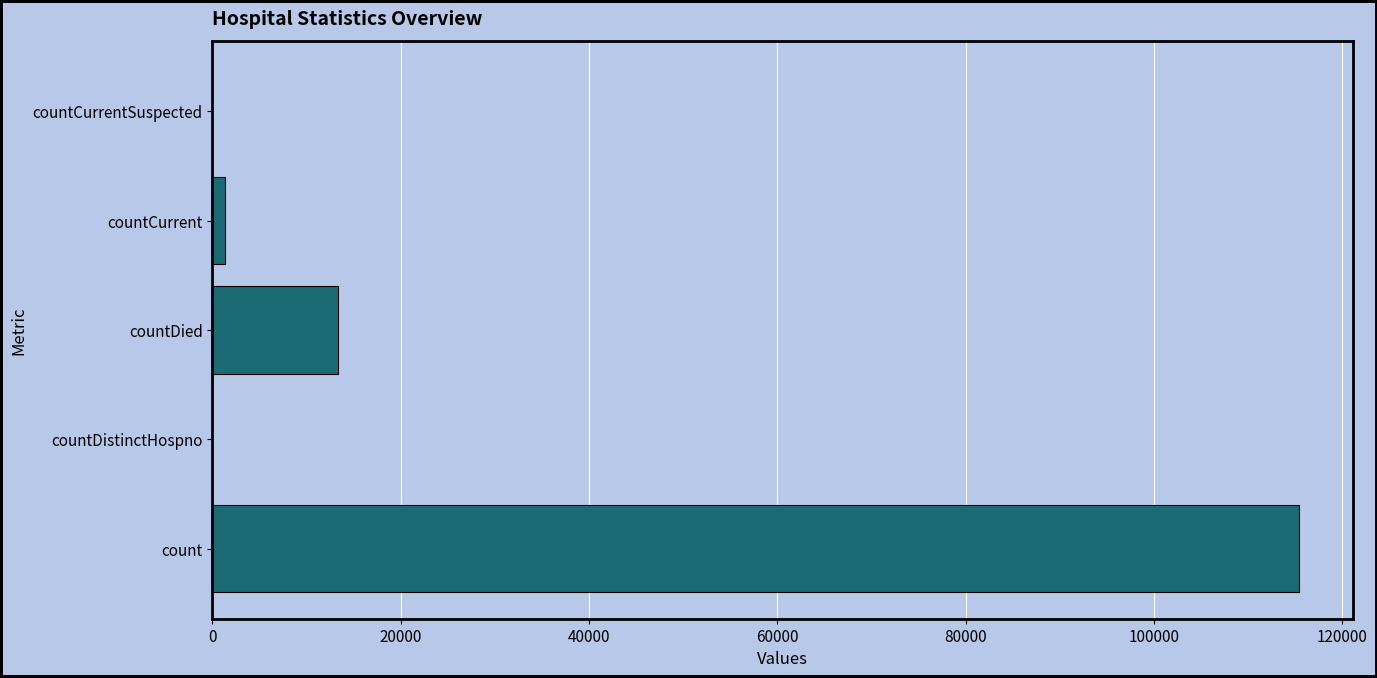

Is it true that the value at countDistinctHospno is -60357?

False